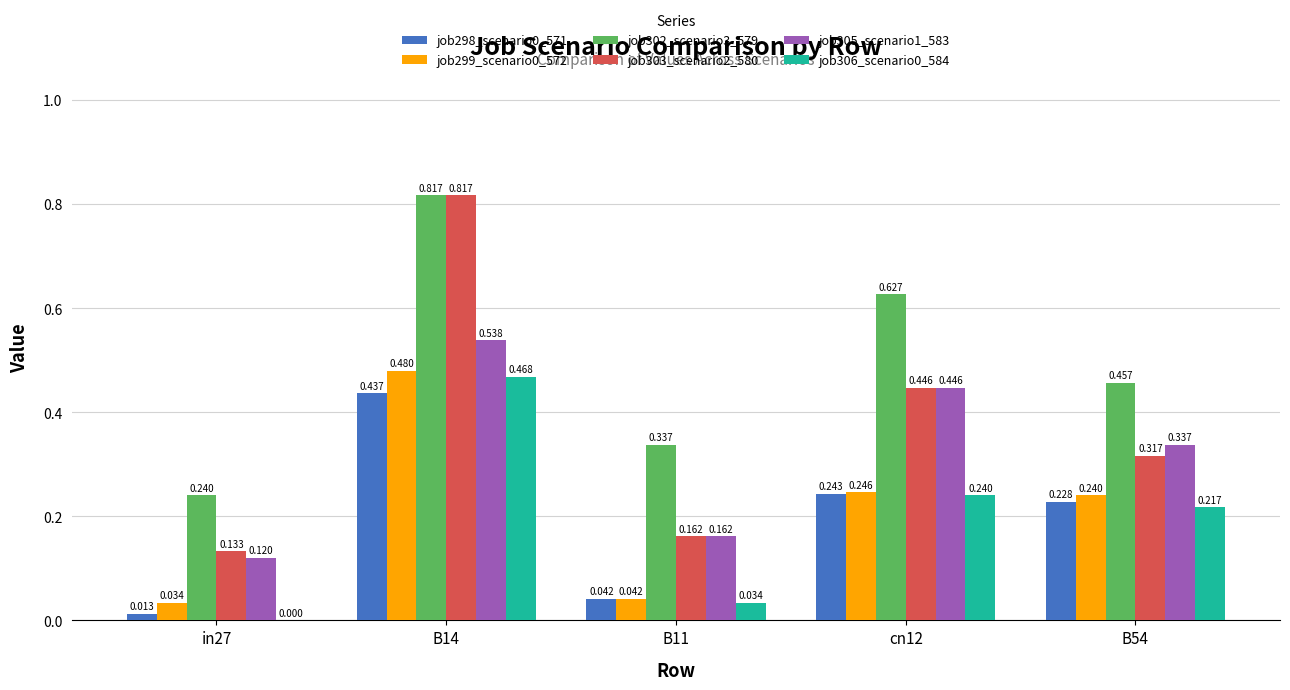

The job305_scenario1_583 series shows 0.2 at cn12. True or false?

False